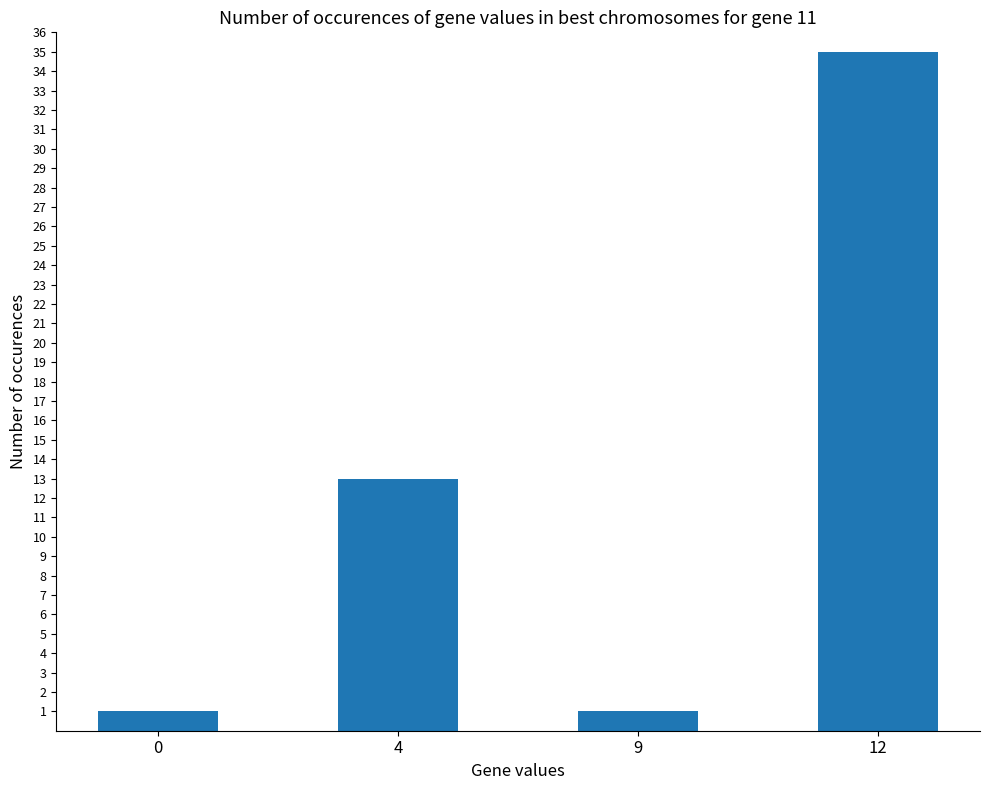

Which has a higher value, 4 or 0?

4